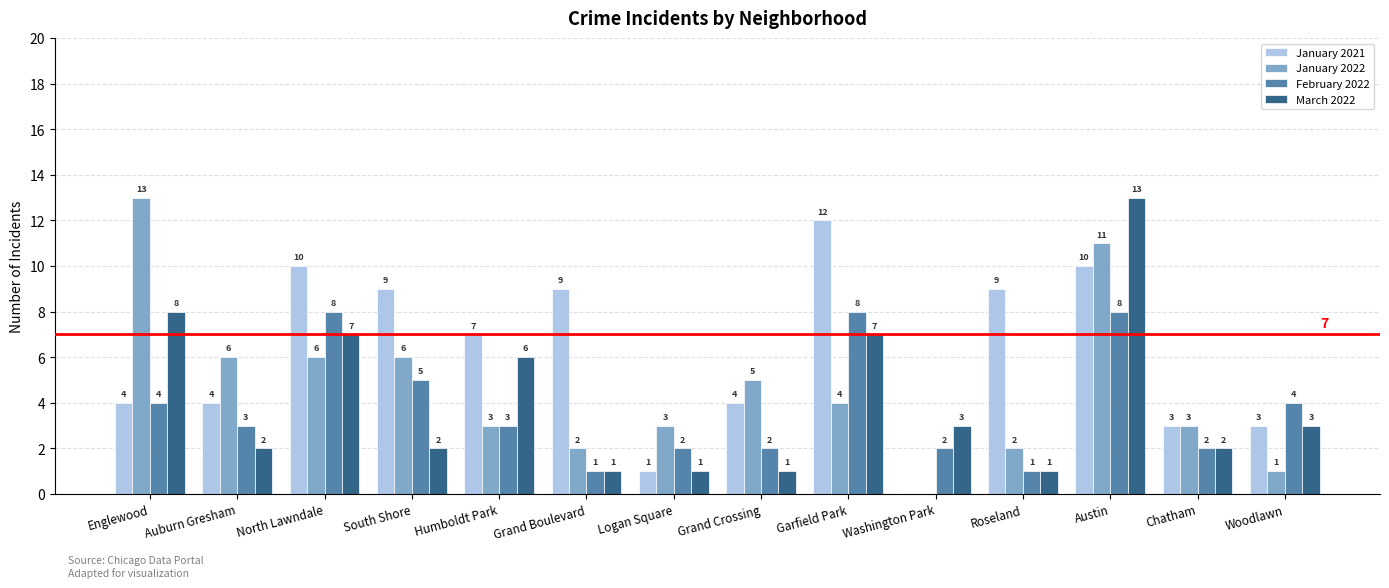

Which series has the largest total across all categories?

January 2021